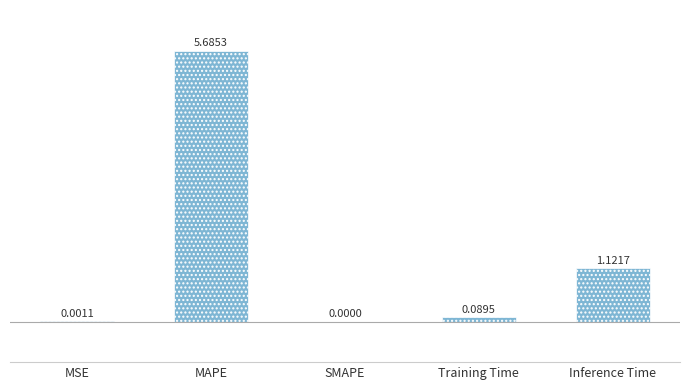

What is the greatest value displayed?

5.7